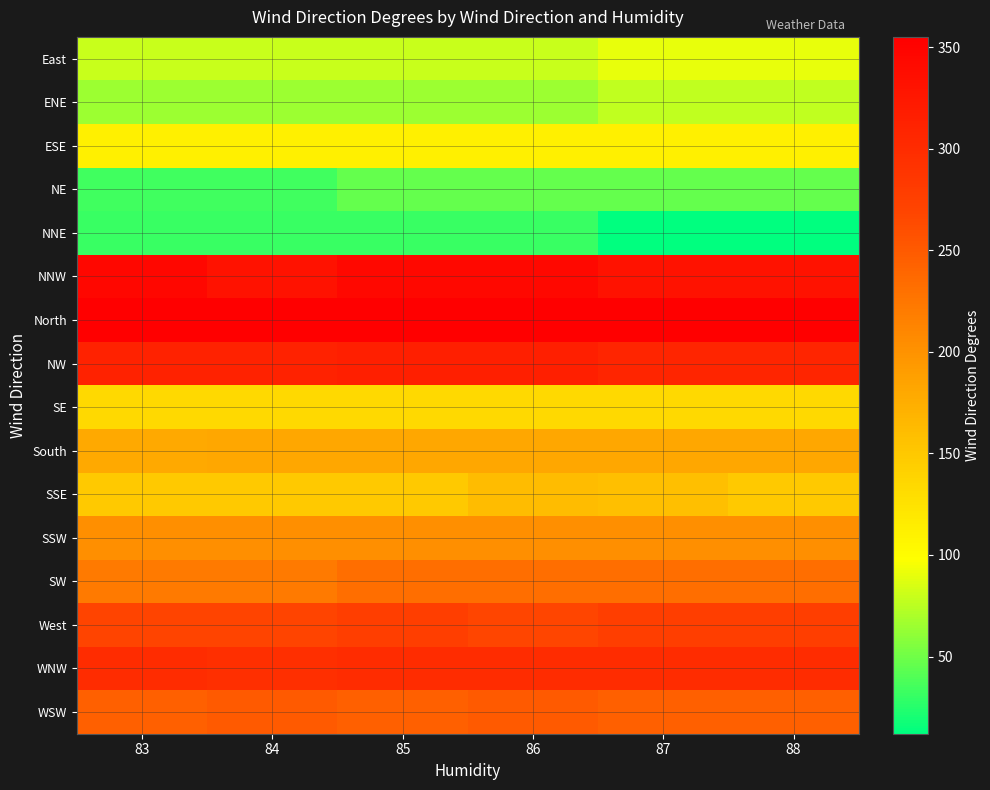

At which category is the sum across all series the highest?

86